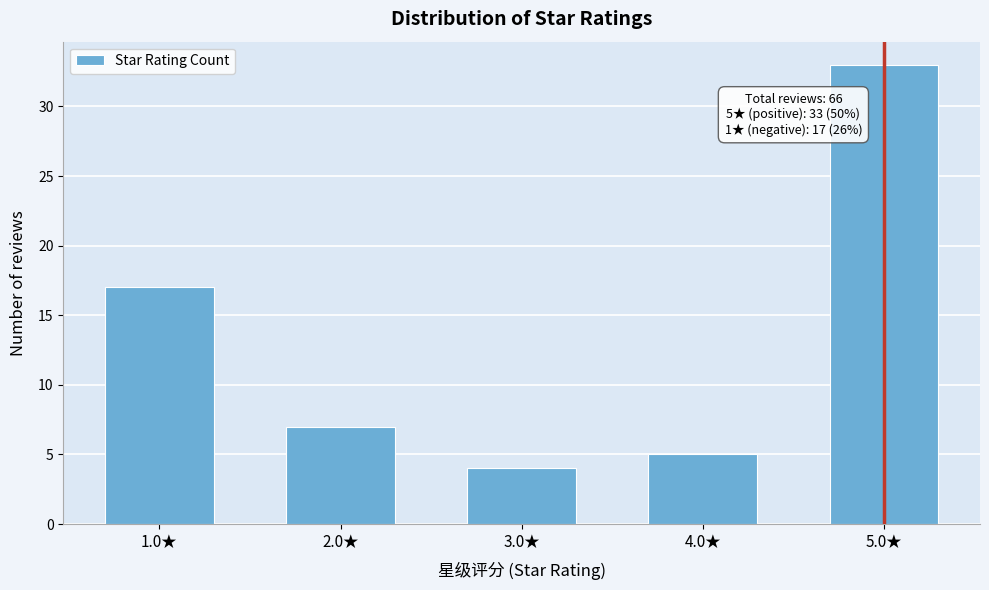

Reading left to right, transcribe all the data shown in this chart.

1.0★=17	2.0★=7	3.0★=4	4.0★=5	5.0★=33